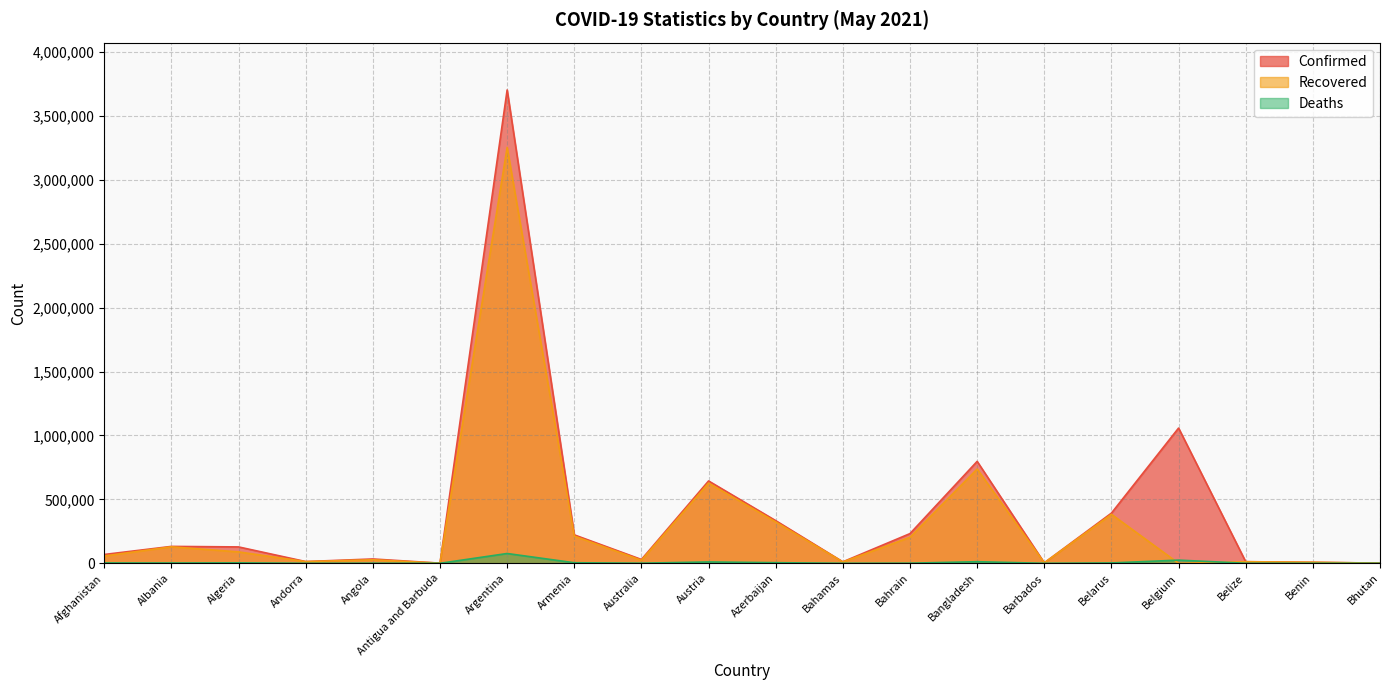

What is the difference between the Confirmed values at Bahamas and Antigua and Barbuda?

10486